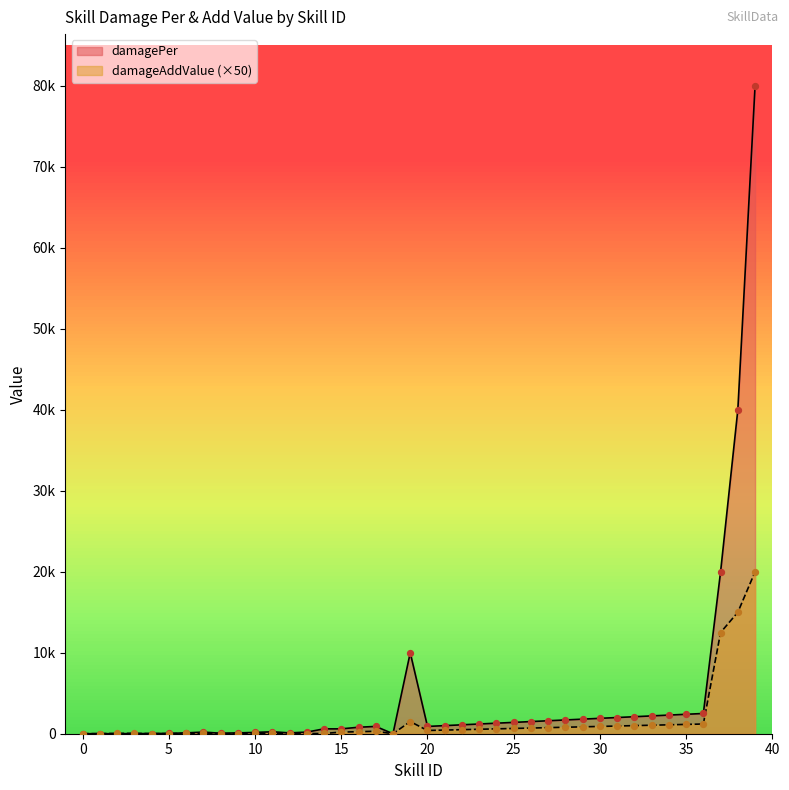

Which series contains the highest Y value?

damagePer